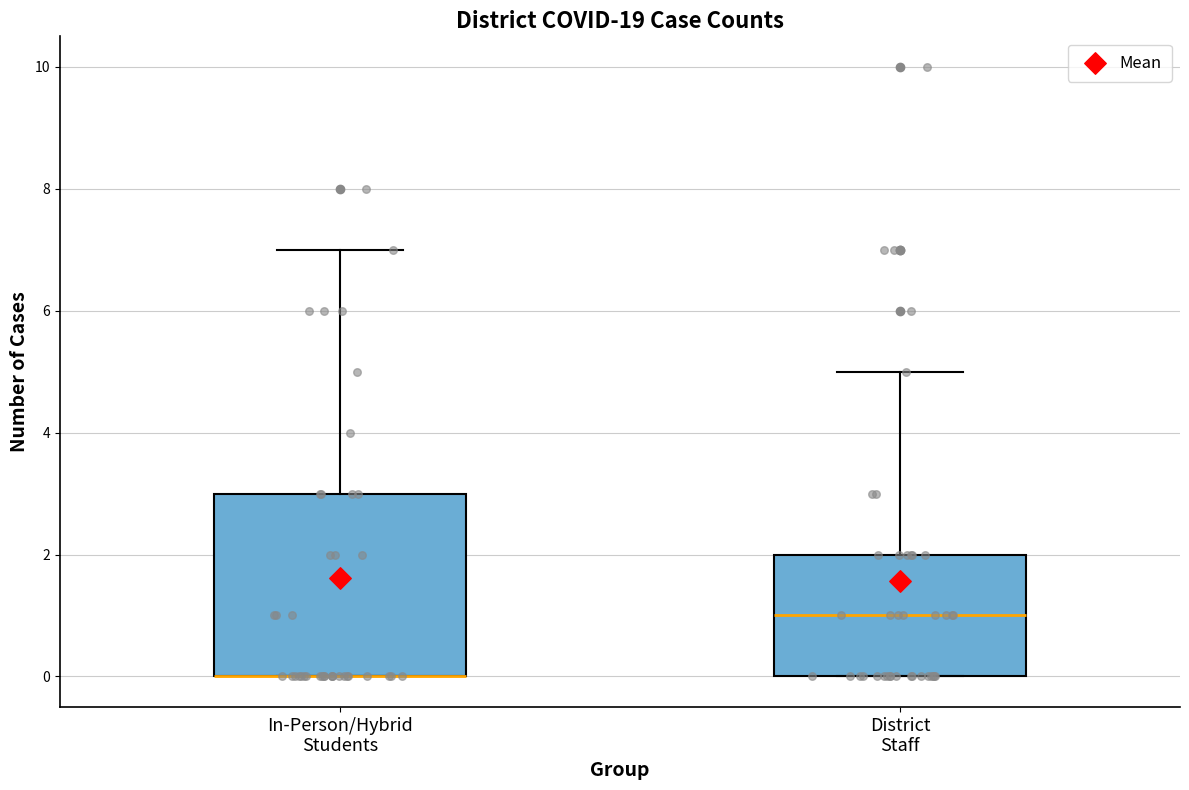

Where does the upper whisker of the box for In-Person/Hybrid Students end on the y-axis? The values are not printed on the chart, so give them approximately, as read against the axis.

7